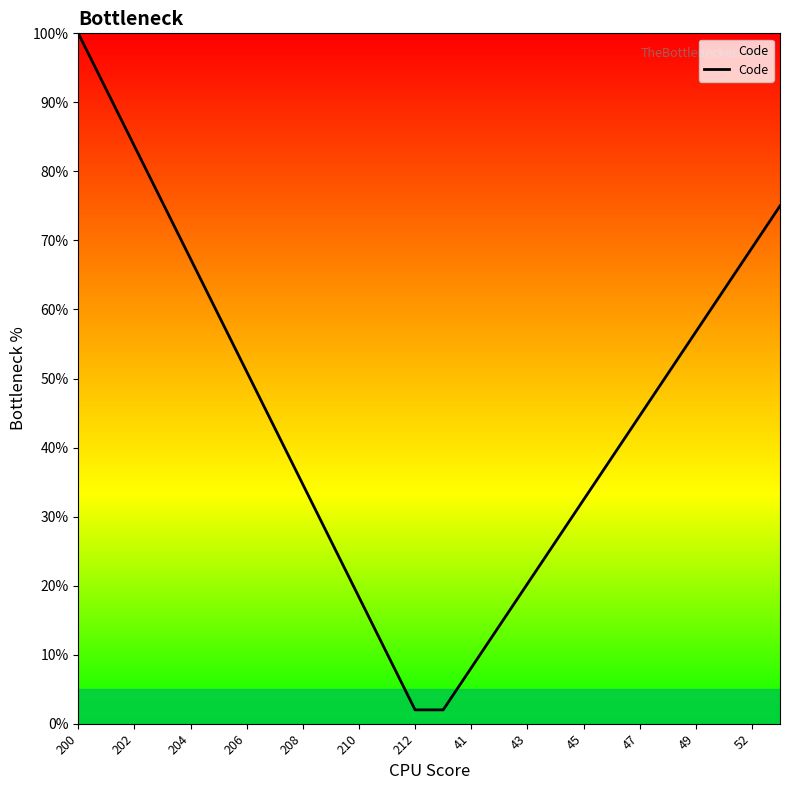

Count the number of values greater than 44.

13